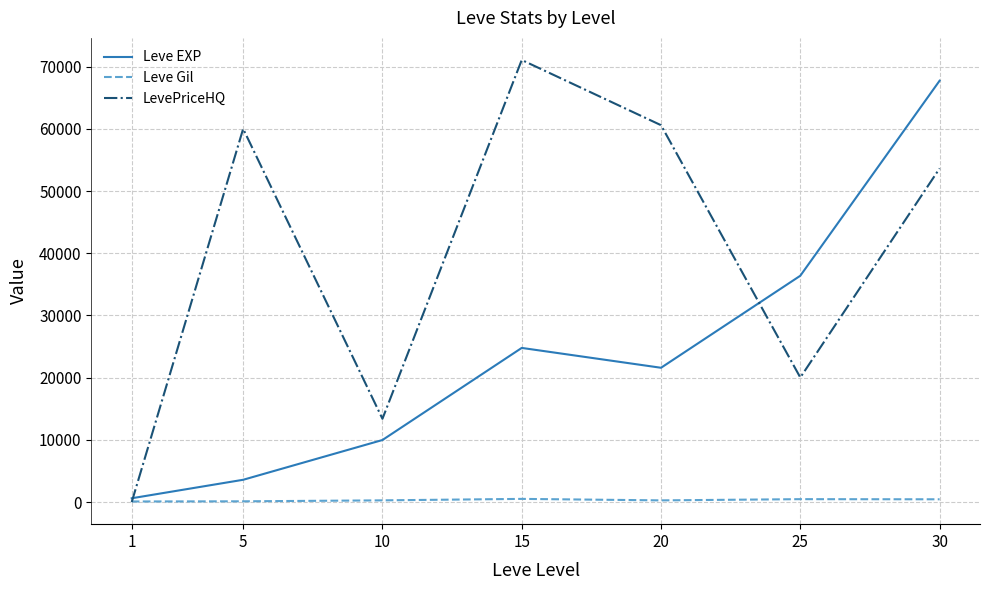

Rank the series at 5 from highest to lowest value.

LevePriceHQ, Leve EXP, Leve Gil